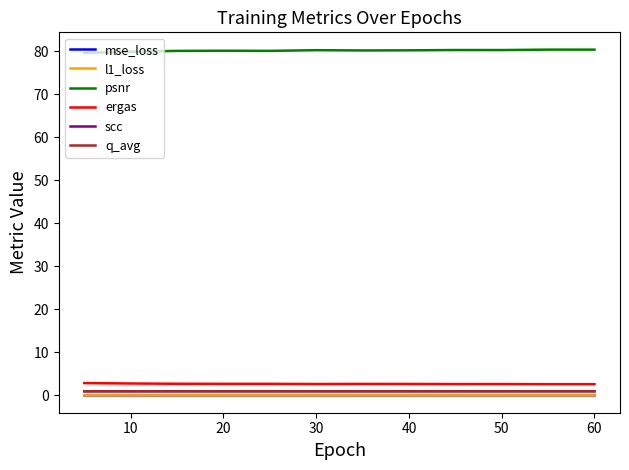

True or false: mse_loss and q_avg cross at least once.

False